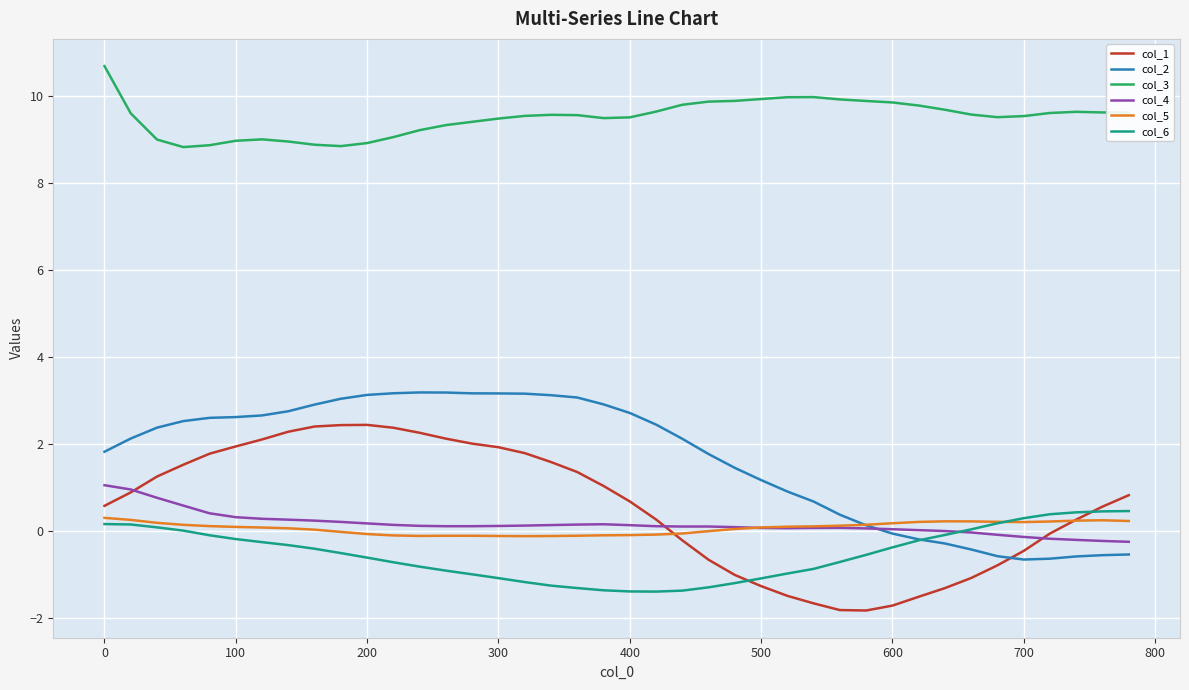

How many intersections are there between col_6 and col_4?

1